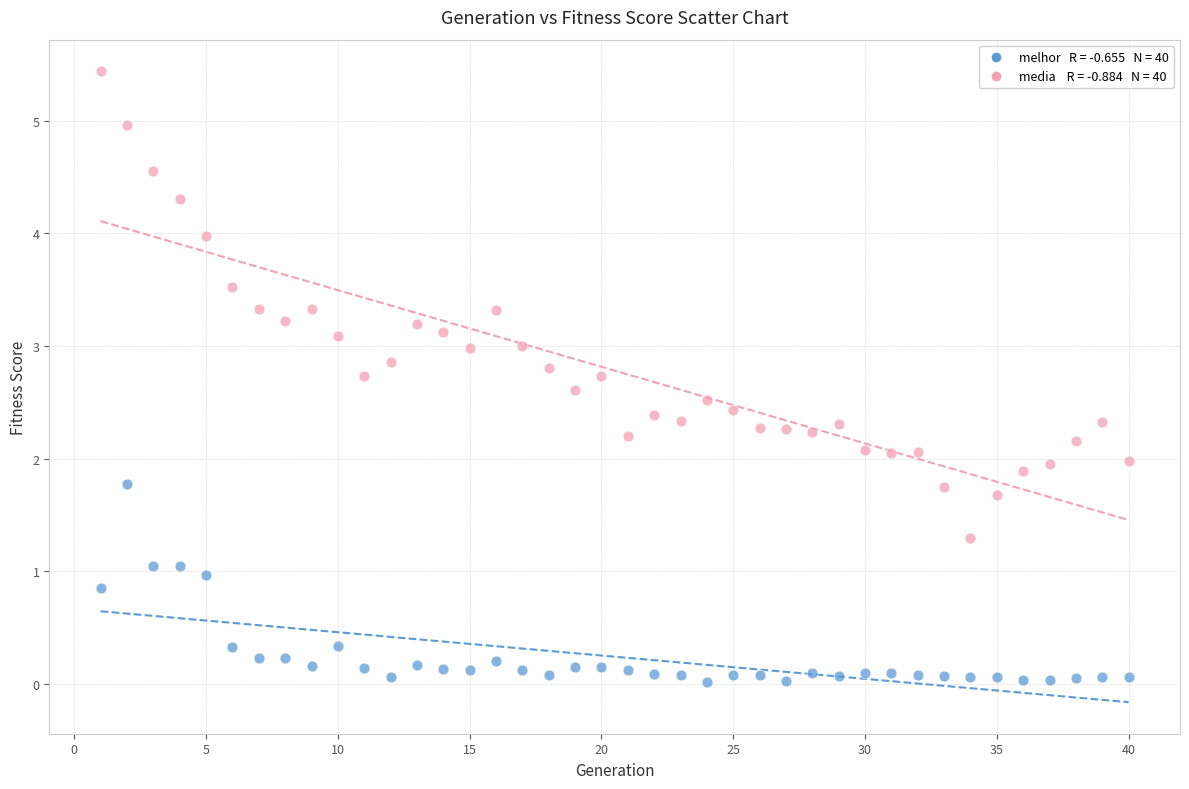

Across all data points, what is the range of Y values (max minus min)?

5.4